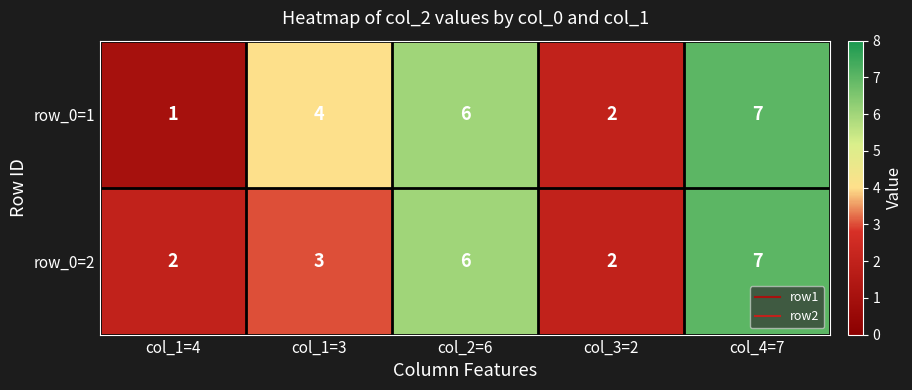

Is the value of row_0=2 at col_3=2 greater than the value of row_0=1 at col_2=6?

No